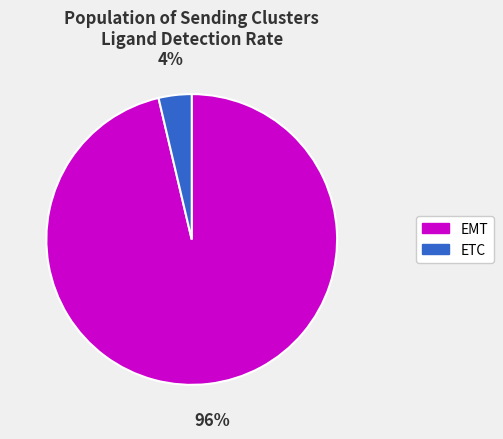

Is EMT the majority of the pie?

Yes